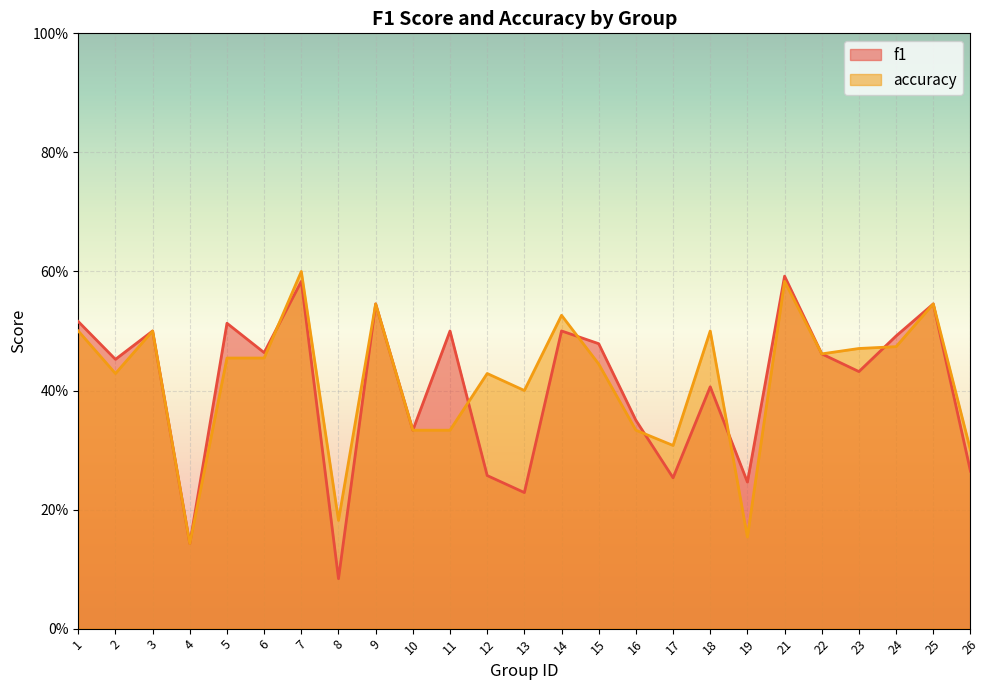

Count the accuracy values in the range 0 to 1.

25